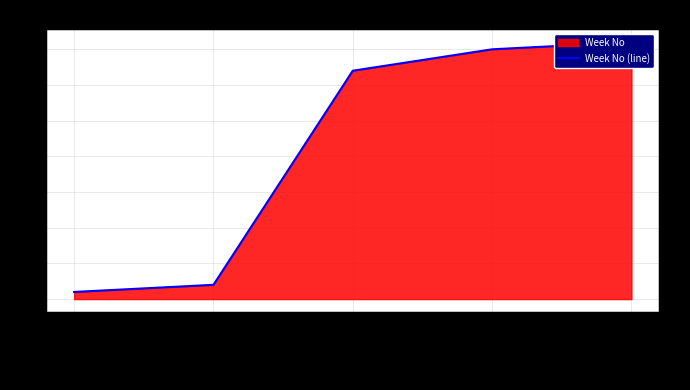

The chart shows a value of 3 at 2020-01-07. True or false?

False